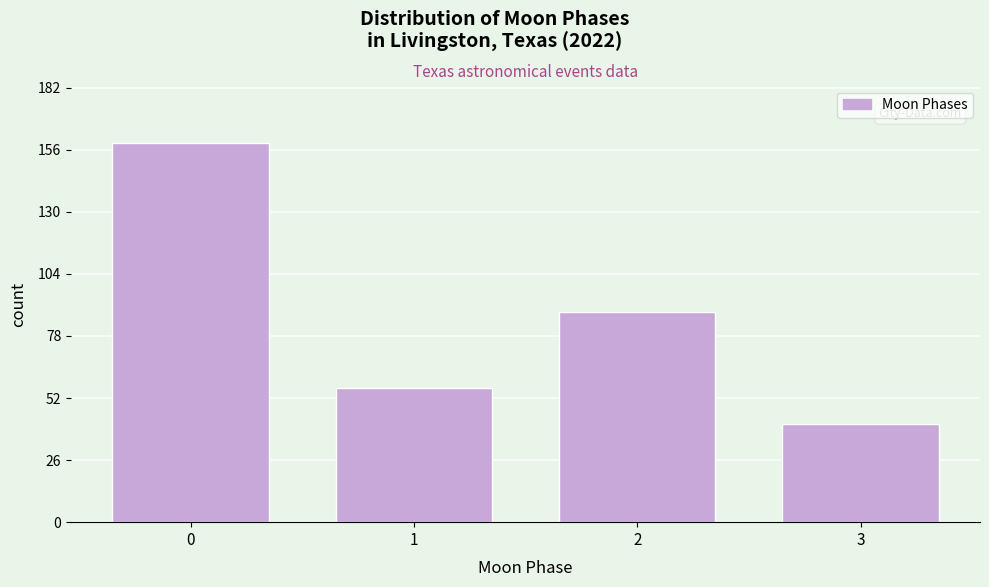

Reading left to right, list all the values displayed in this chart.

159	56	88	41